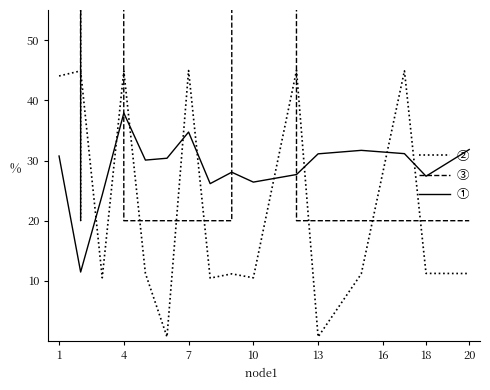

What is the maximum value for ①?

37.9